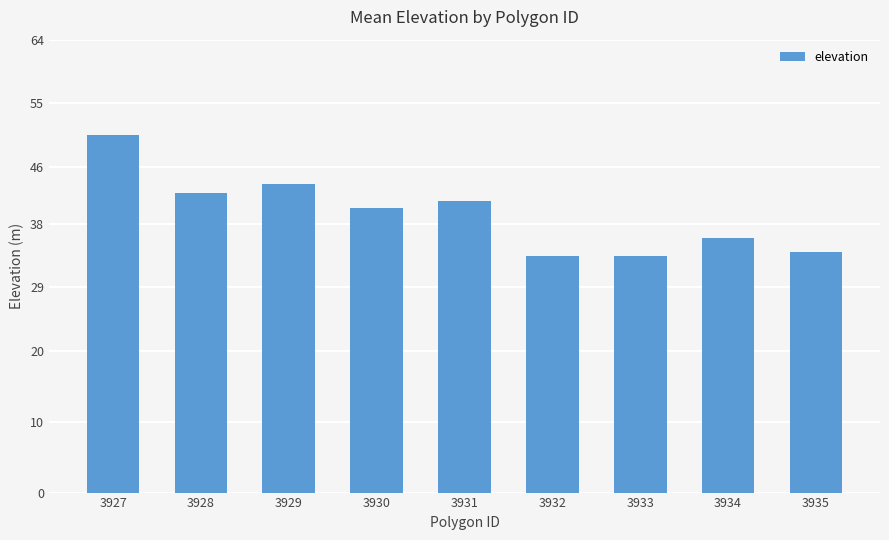

Are the bars grouped side by side (vs. stacked)?

No